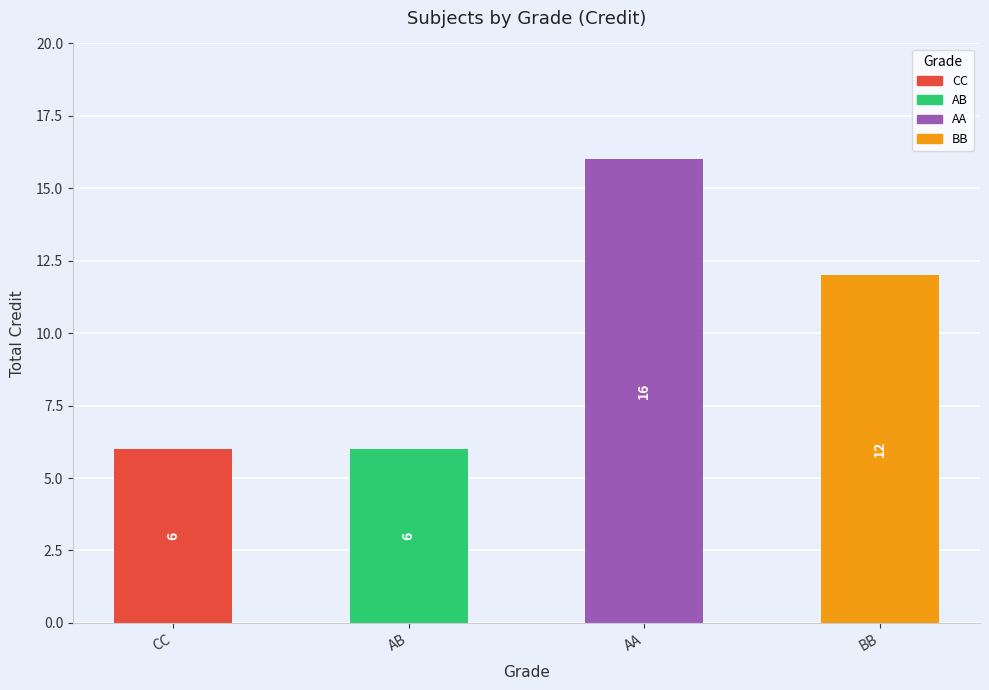

Does the chart contain any negative values?

No